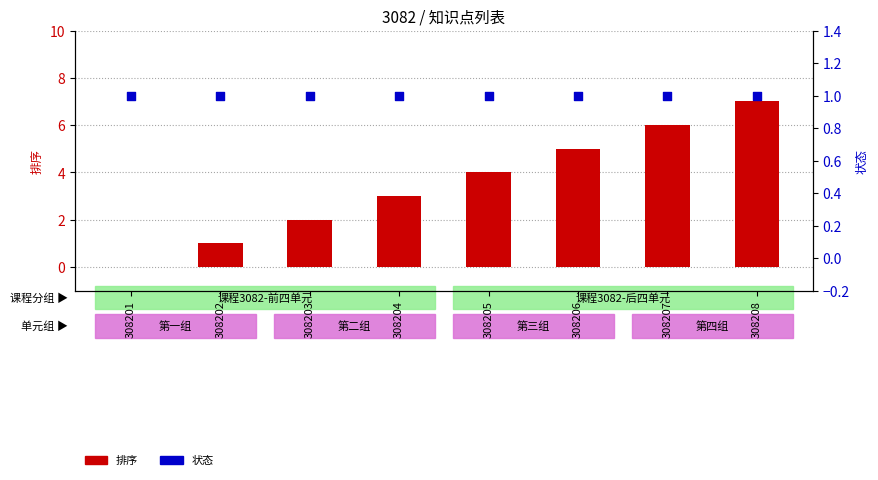

Which series has the largest total across all categories?

排序